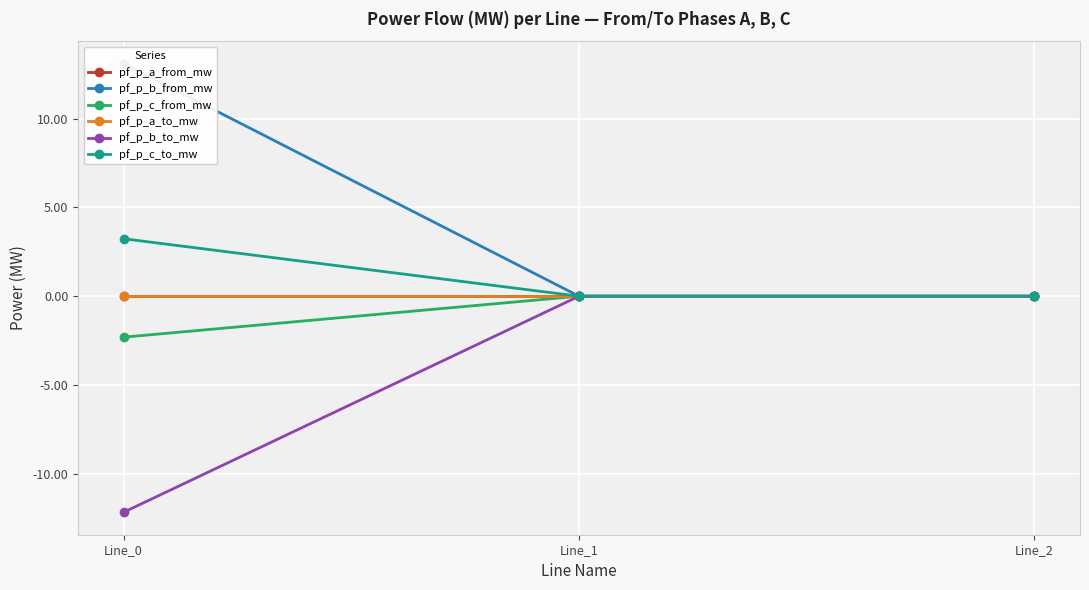

Which series has the largest total across all categories?

pf_p_b_from_mw